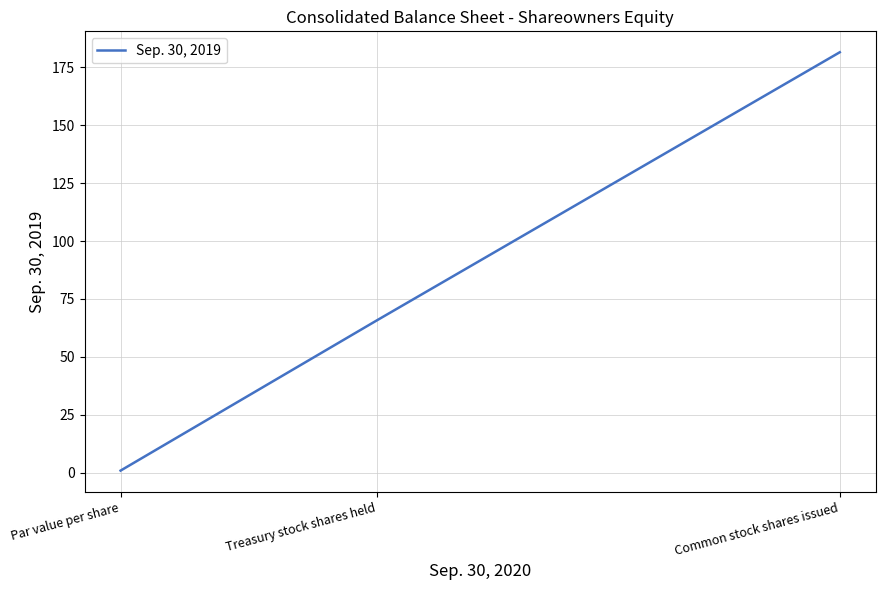

Does the chart display data point markers on the line(s)?

No